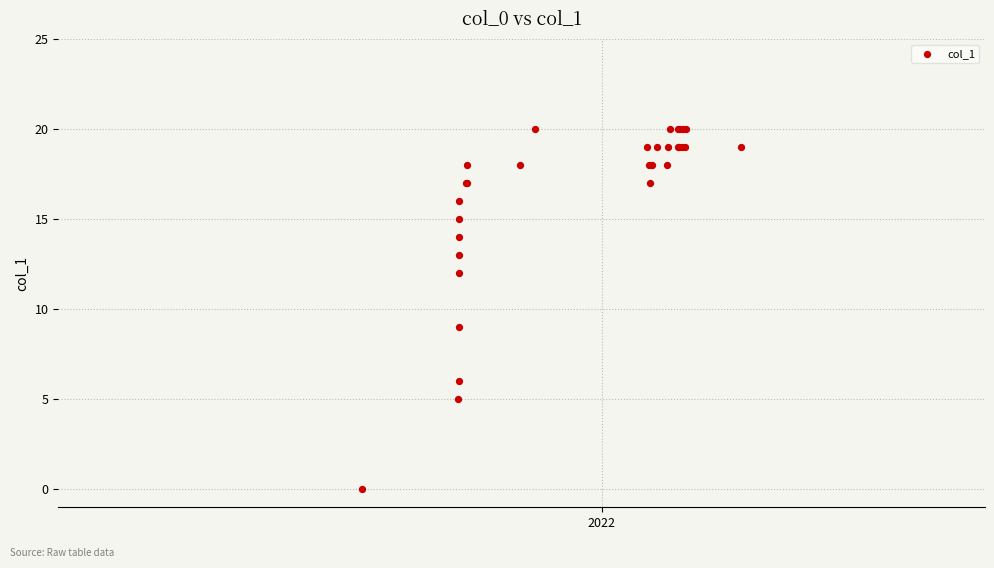

What Y value in the scatter plot is closest to 10?

9